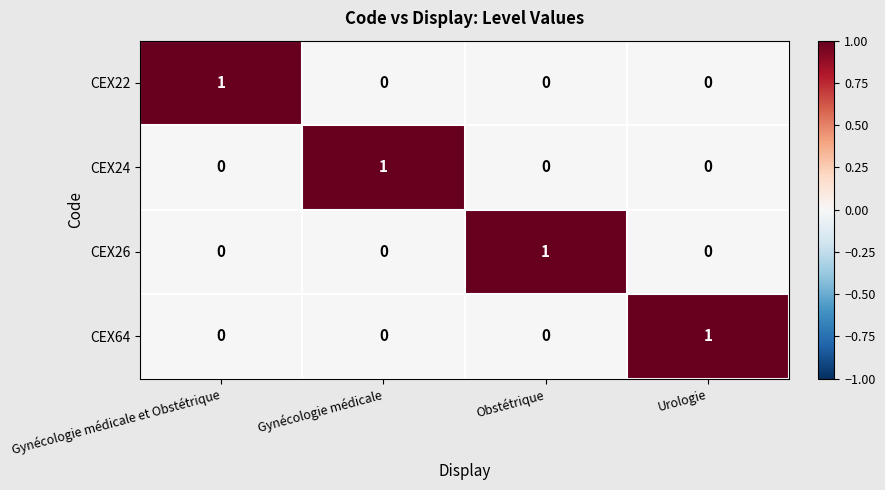

At which label does CEX64 reach its peak?

Urologie